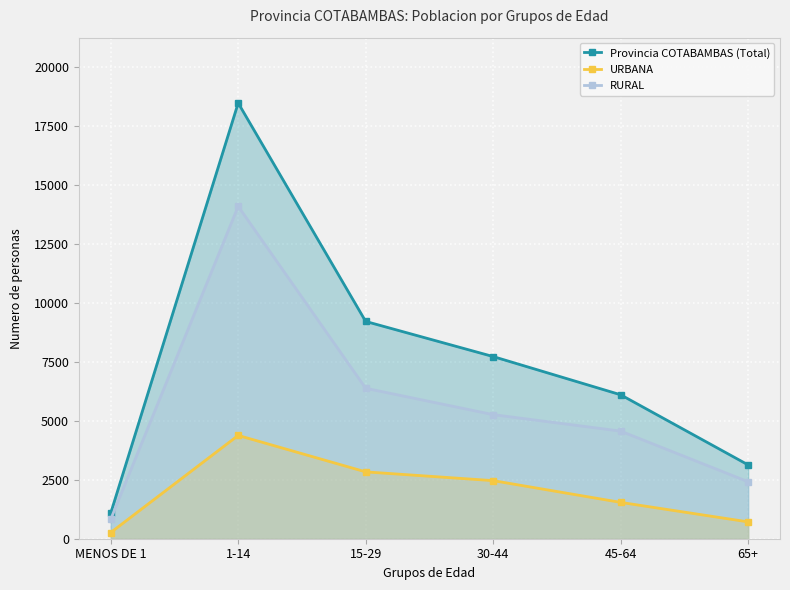

Reading left to right, what are all the values shown in this chart?

Provincia COTABAMBAS (Total): MENOS DE 1=1085	1-14=18491	15-29=9222	30-44=7731	45-64=6109	65+=3133
URBANA: MENOS DE 1=262	1-14=4384	15-29=2837	30-44=2465	45-64=1542	65+=715
RURAL: MENOS DE 1=823	1-14=14107	15-29=6385	30-44=5266	45-64=4567	65+=2418